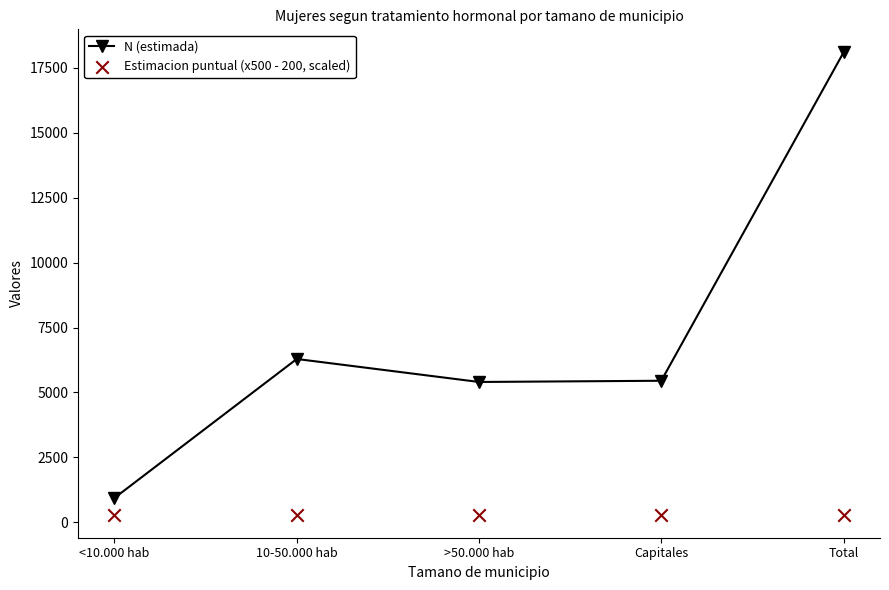

What is the total value across all series at Total?

18388